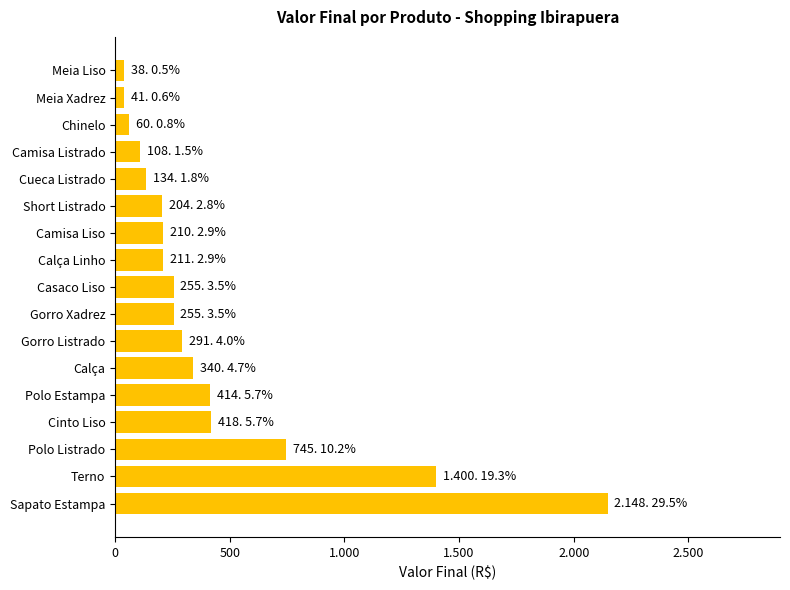

Does the chart contain any negative values?

No